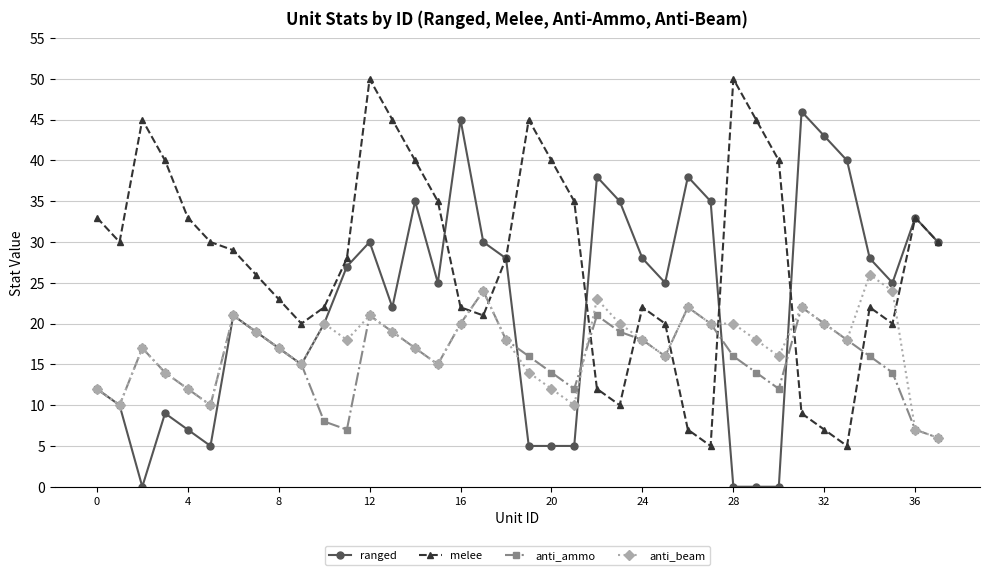

Which series has the largest total across all categories?

melee